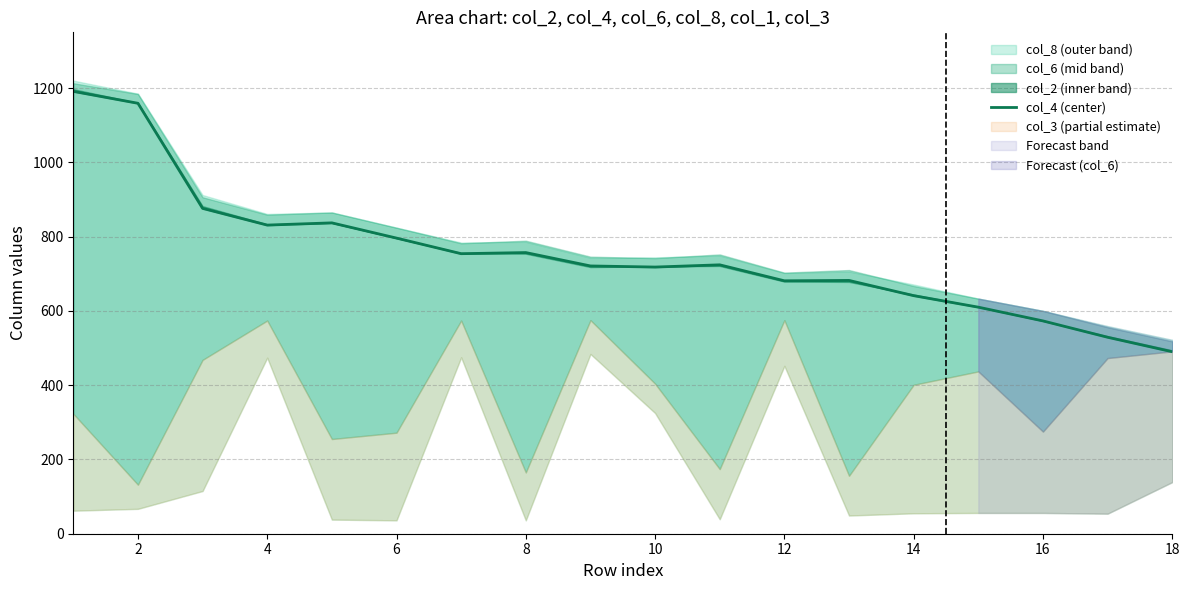

How many categories are shown in the chart?

18